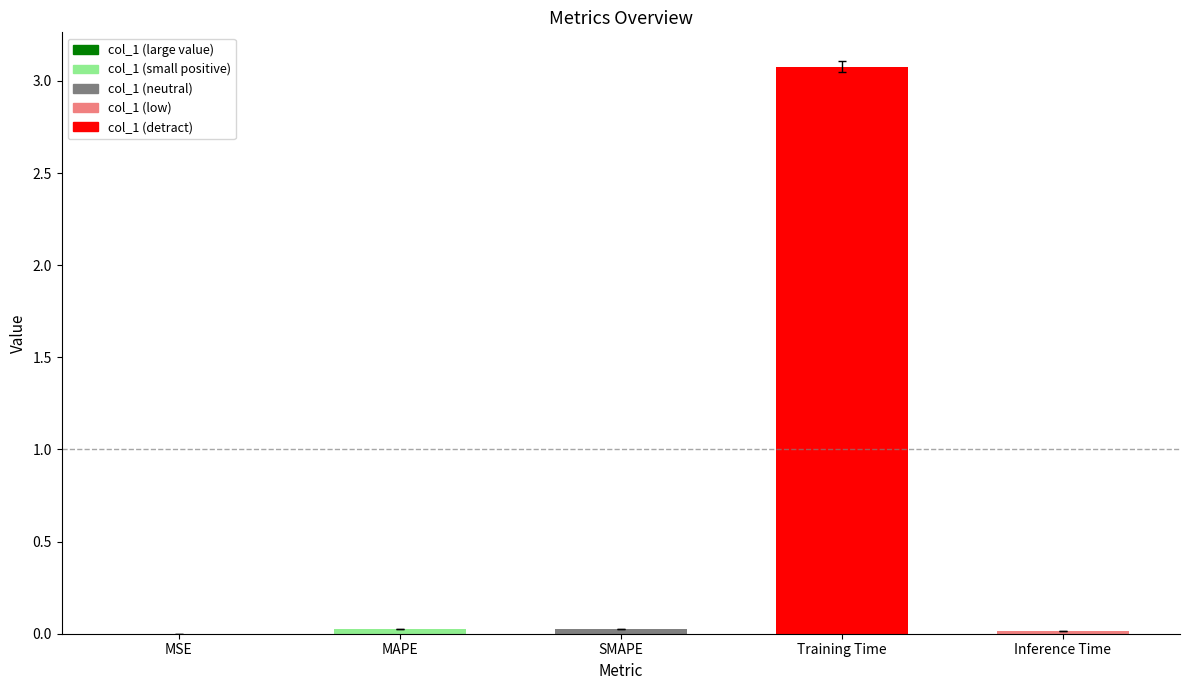

The chart shows a value of 0.0 at SMAPE. True or false?

True